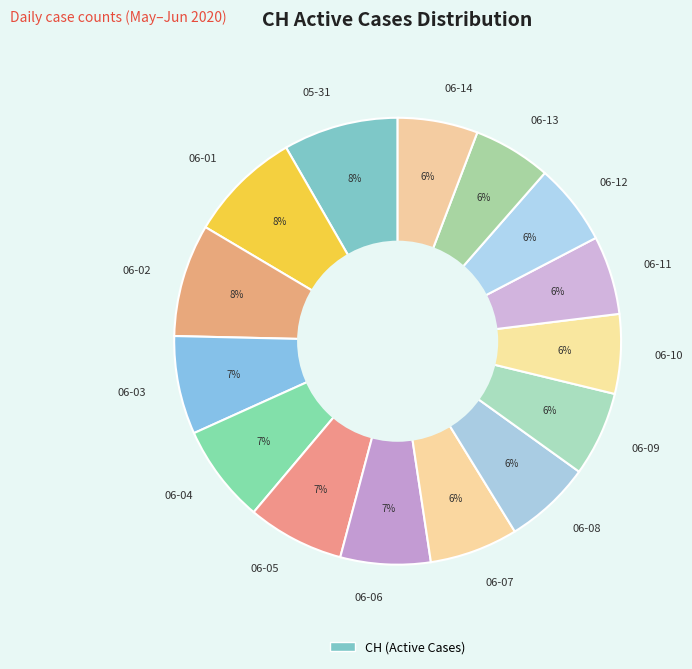

To the nearest percent, what percentage of the pie is 06-07?

6%